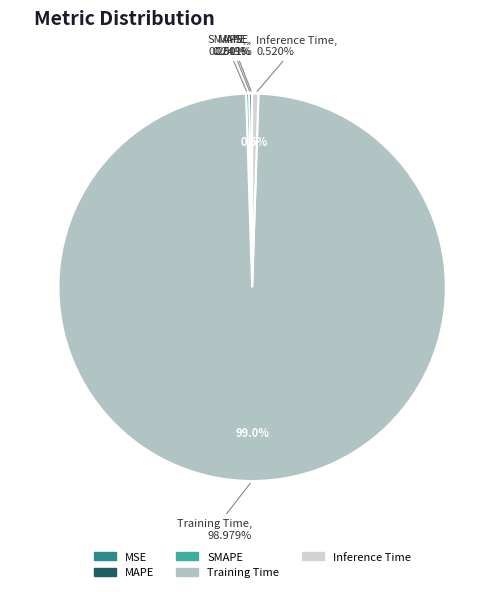

Which slice is the smallest?

MSE